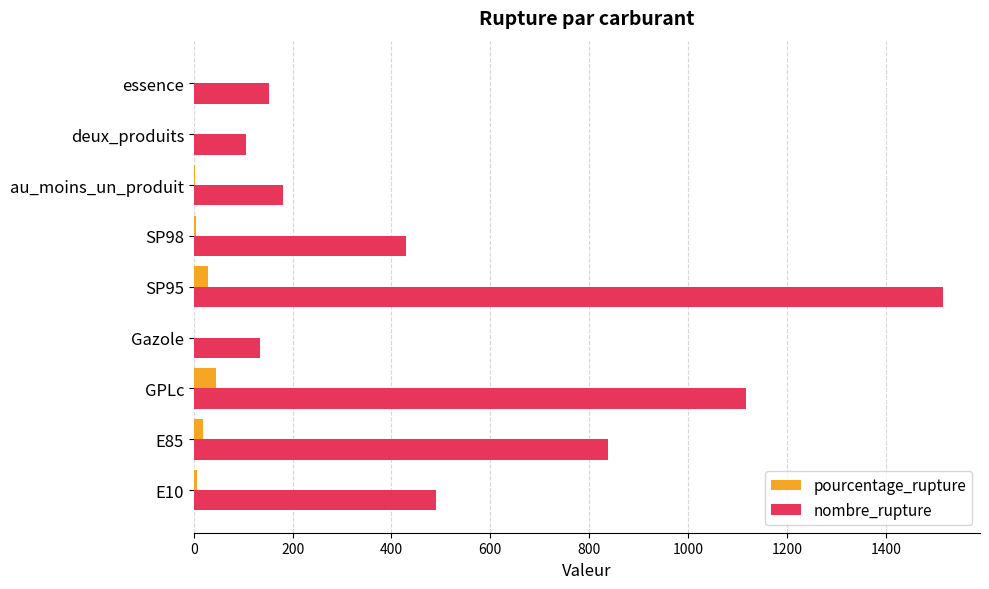

Which series has the largest range (max minus min)?

nombre_rupture